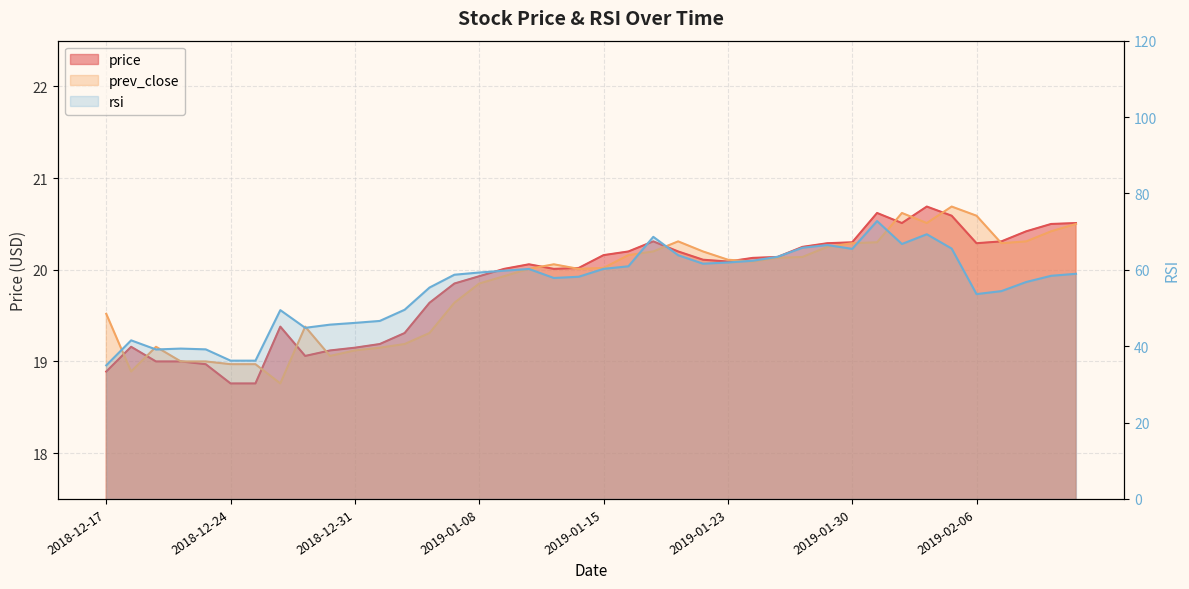

What is the total value across all series at 2018-12-20?

77.4